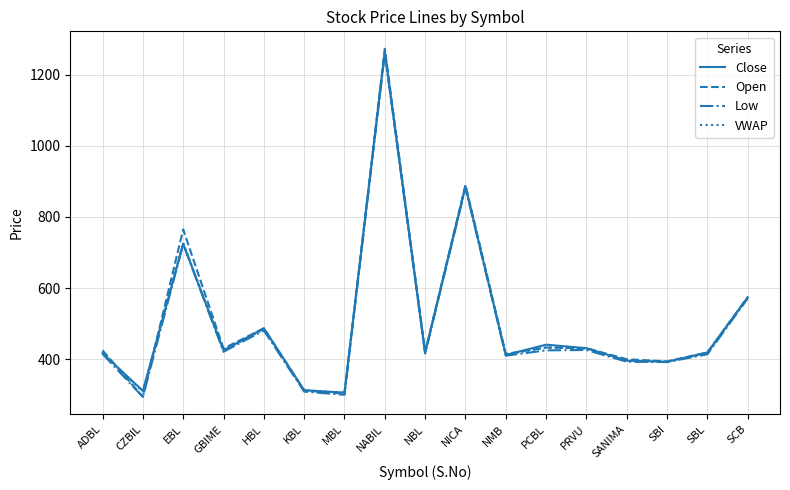

What are all the series names shown in the legend?

Close, Open, Low, VWAP